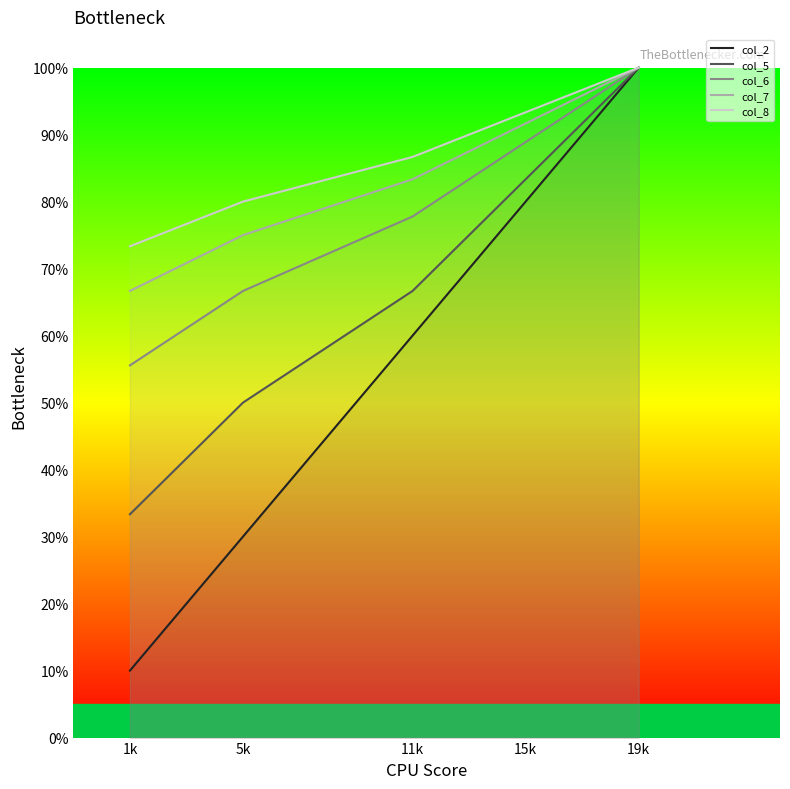

What are all the series names shown in the legend?

col_2, col_5, col_6, col_7, col_8